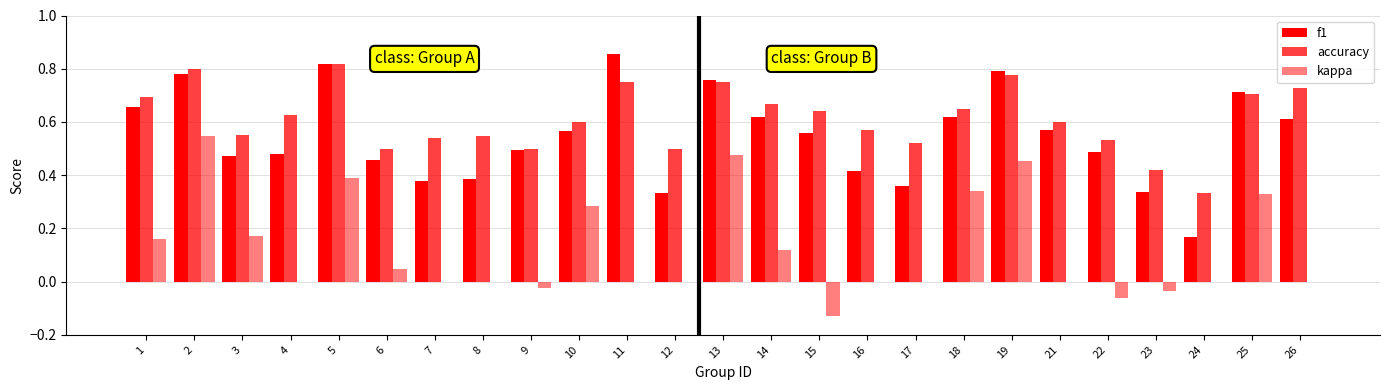

Does the chart contain stacked bars?

No